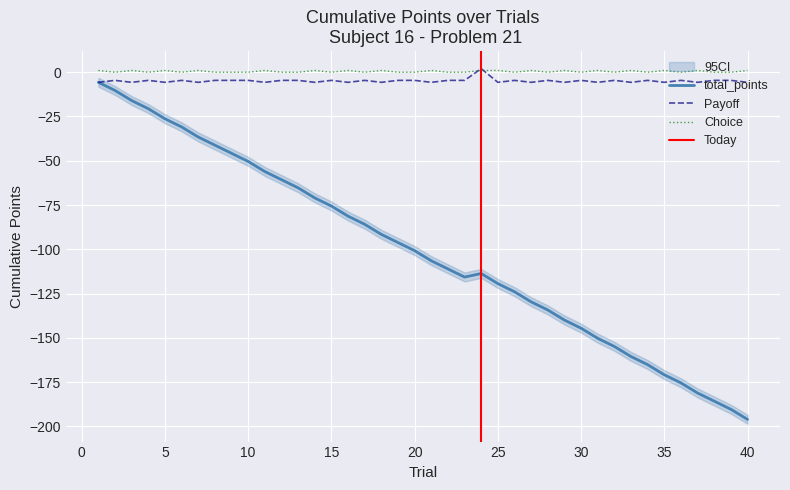

Reading left to right, transcribe all the data shown in this chart.

total_points: -5.7	-10.3	-16.0	-20.6	-26.3	-30.9	-36.6	-41.2	-45.8	-50.4	-56.1	-60.7	-65.3	-71.0	-75.6	-81.3	-85.9	-91.6	-96.2	-100.8	-106.5	-111.1	-115.7	-113.7	-119.4	-124.0	-129.7	-134.3	-140.0	-144.6	-150.3	-154.9	-160.6	-165.2	-170.9	-175.5	-181.2	-185.8	-190.4	-196.1
Payoff: -5.7	-4.6	-5.7	-4.6	-5.7	-4.6	-5.7	-4.6	-4.6	-4.6	-5.7	-4.6	-4.6	-5.7	-4.6	-5.7	-4.6	-5.7	-4.6	-4.6	-5.7	-4.6	-4.6	2.0	-5.7	-4.6	-5.7	-4.6	-5.7	-4.6	-5.7	-4.6	-5.7	-4.6	-5.7	-4.6	-5.7	-4.6	-4.6	-5.7
Choice: 1.0	0.0	1.0	0.0	1.0	0.0	1.0	0.0	0.0	0.0	1.0	0.0	0.0	1.0	0.0	1.0	0.0	1.0	0.0	0.0	1.0	0.0	0.0	1.0	1.0	0.0	1.0	0.0	1.0	0.0	1.0	0.0	1.0	0.0	1.0	0.0	1.0	0.0	0.0	1.0